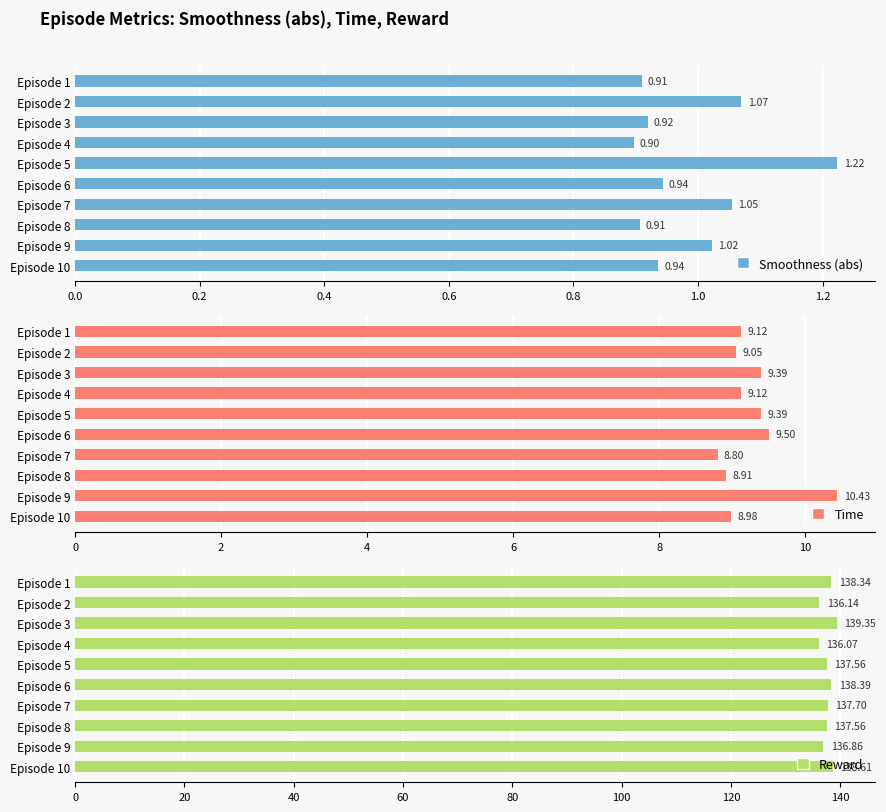

What is the difference between the maximum and minimum values in the Time series?

1.6